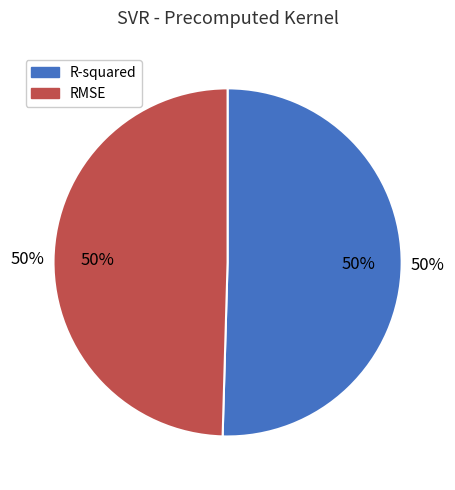

Does RMSE account for over 50% of the chart?

No